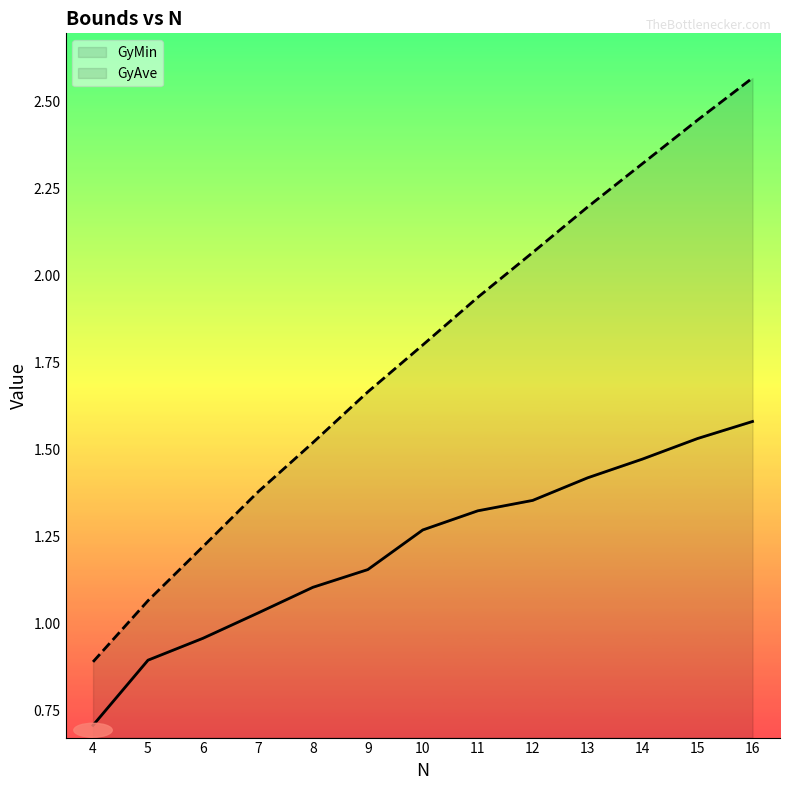

Which category has the lowest value in the GyAve series?

4